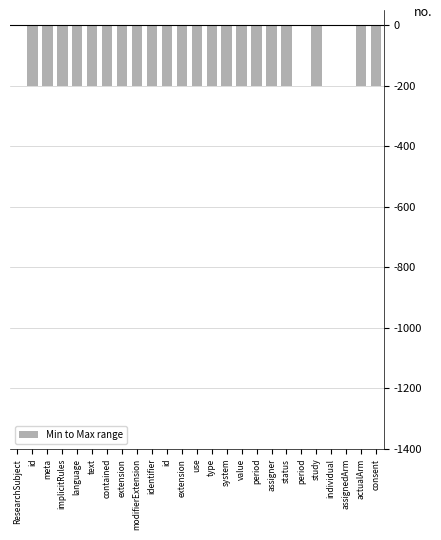

Are the bars horizontal?

No